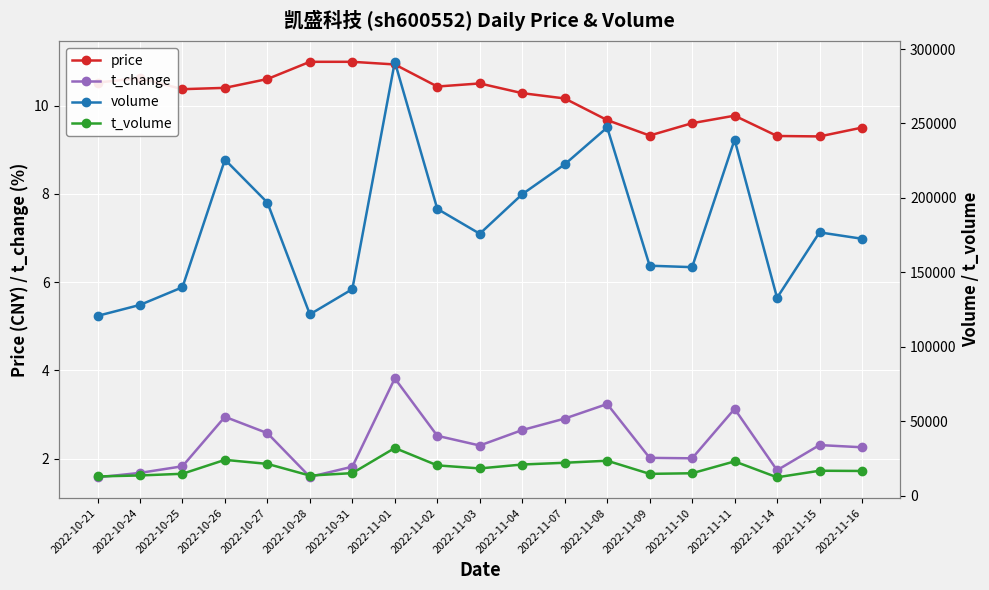

Which series has the largest total across all categories?

volume